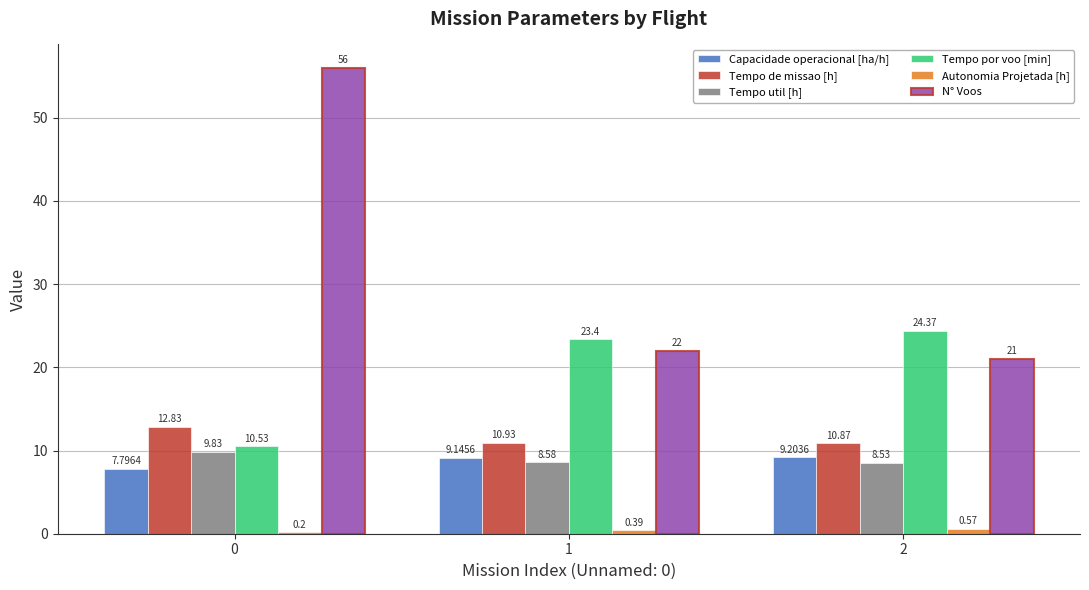

List the labels in order of Tempo de missao [h] value, smallest first.

2, 1, 0